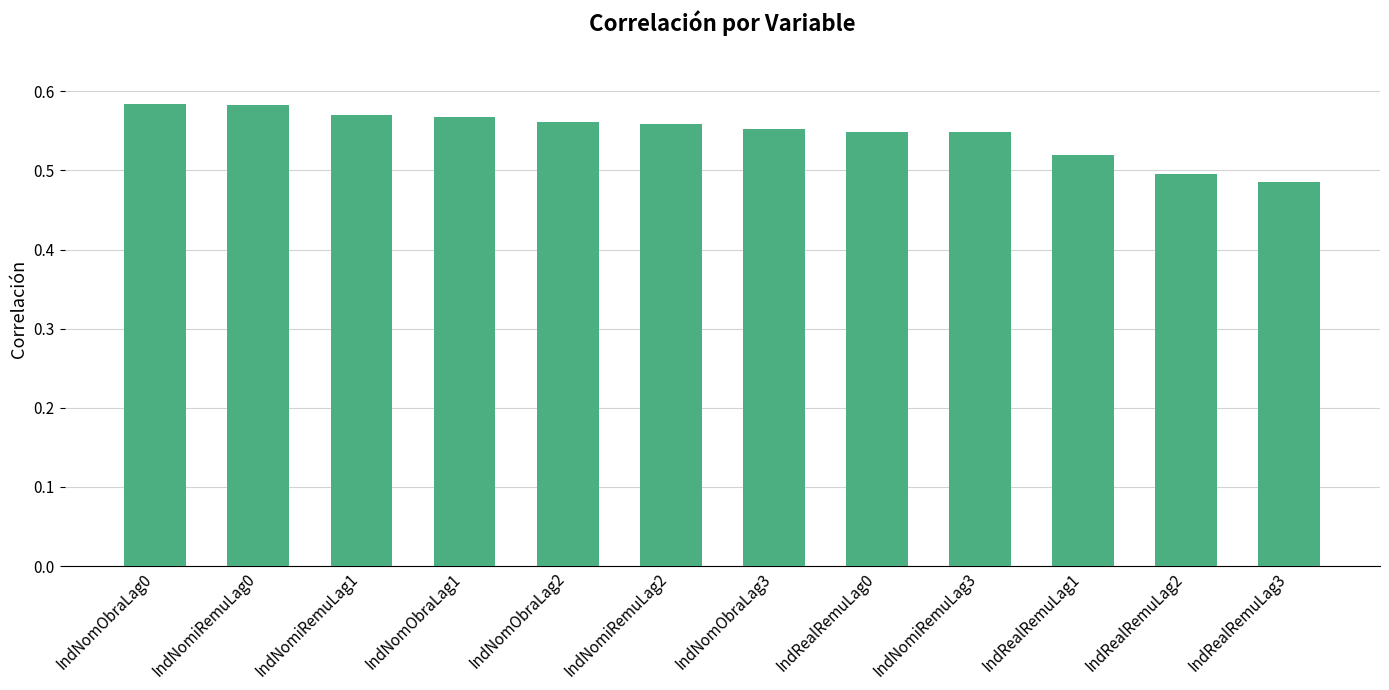

What is the label of the 4th bar from the left?

IndNomObraLag1